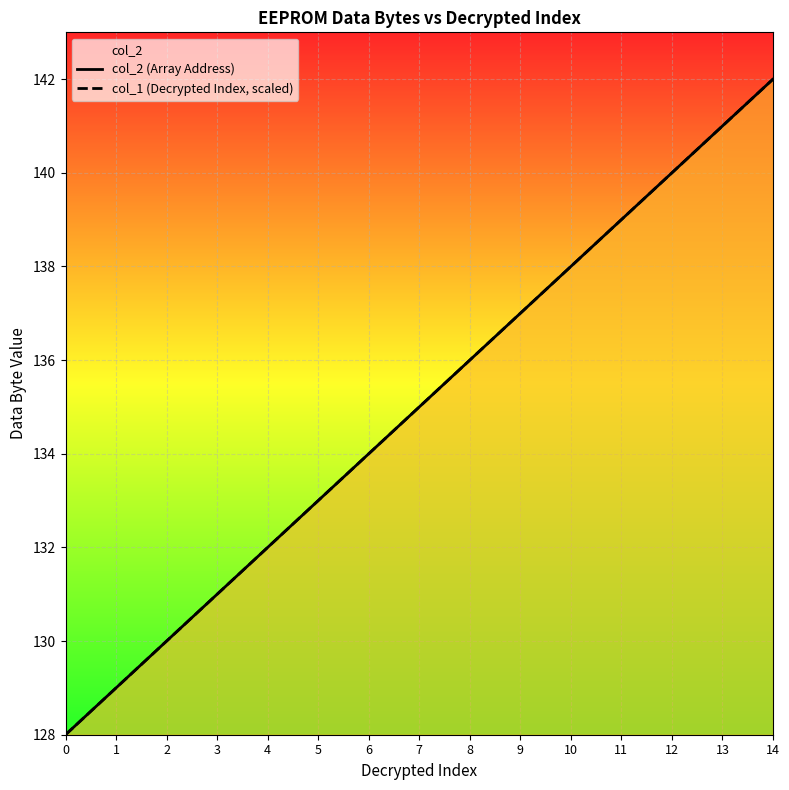

Which category has the highest value in the col_1 (Decrypted Index, scaled) series?

14